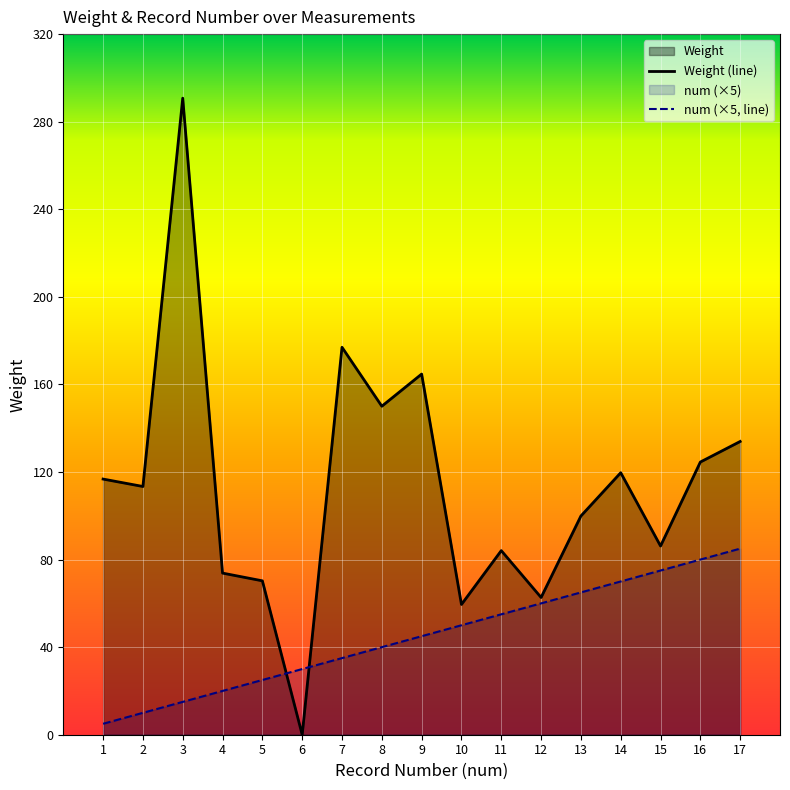

True or false: Weight (line) has a value of 133.9 at 17.

True